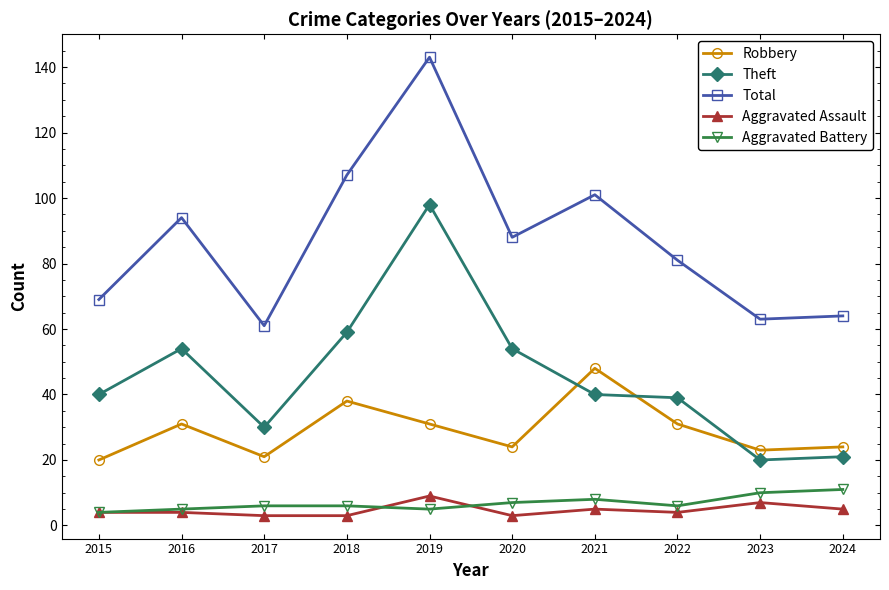

At which category is the sum across all series the highest?

2019